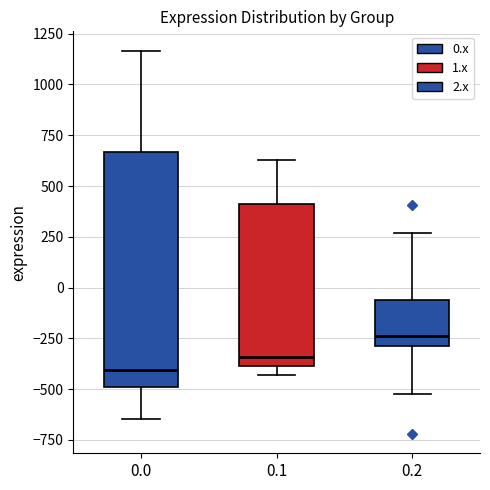

Reading left to right, read every box against the y-axis: the position of its median line, the range the box covers, and the ends of its whiskers. The values are not printed on the chart, so give them approximately, as read against the axis.

0.0: median -400, box -500 to 650, whiskers -650 to 1150
0.1: median -350, box -400 to 400, whiskers -450 to 650
0.2: median -250, box -300 to -50, whiskers -500 to 250